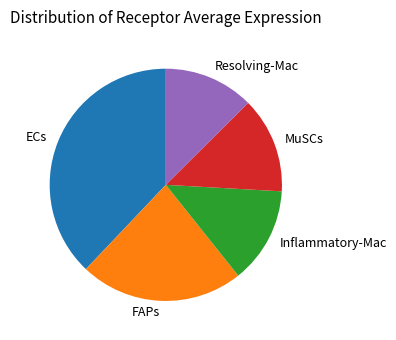

How many slices are in this pie chart?

5